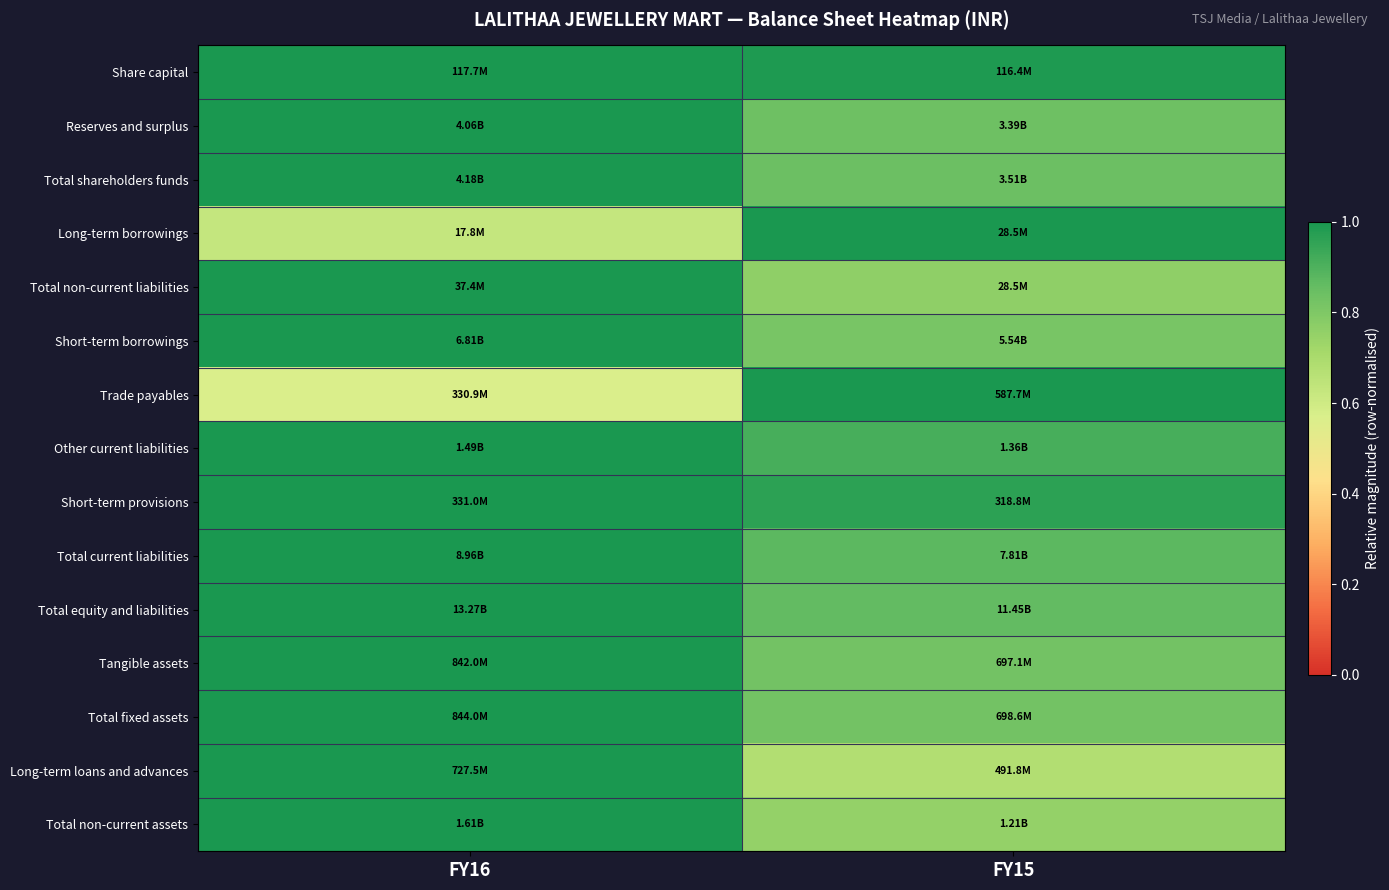

Which series changed the most between FY16 and FY15?

Trade payables